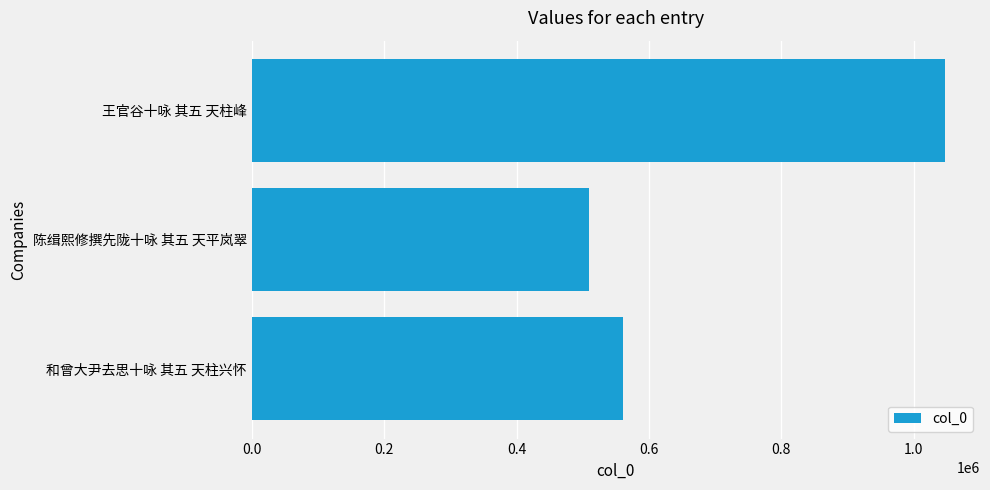

Does the chart contain any negative values?

No